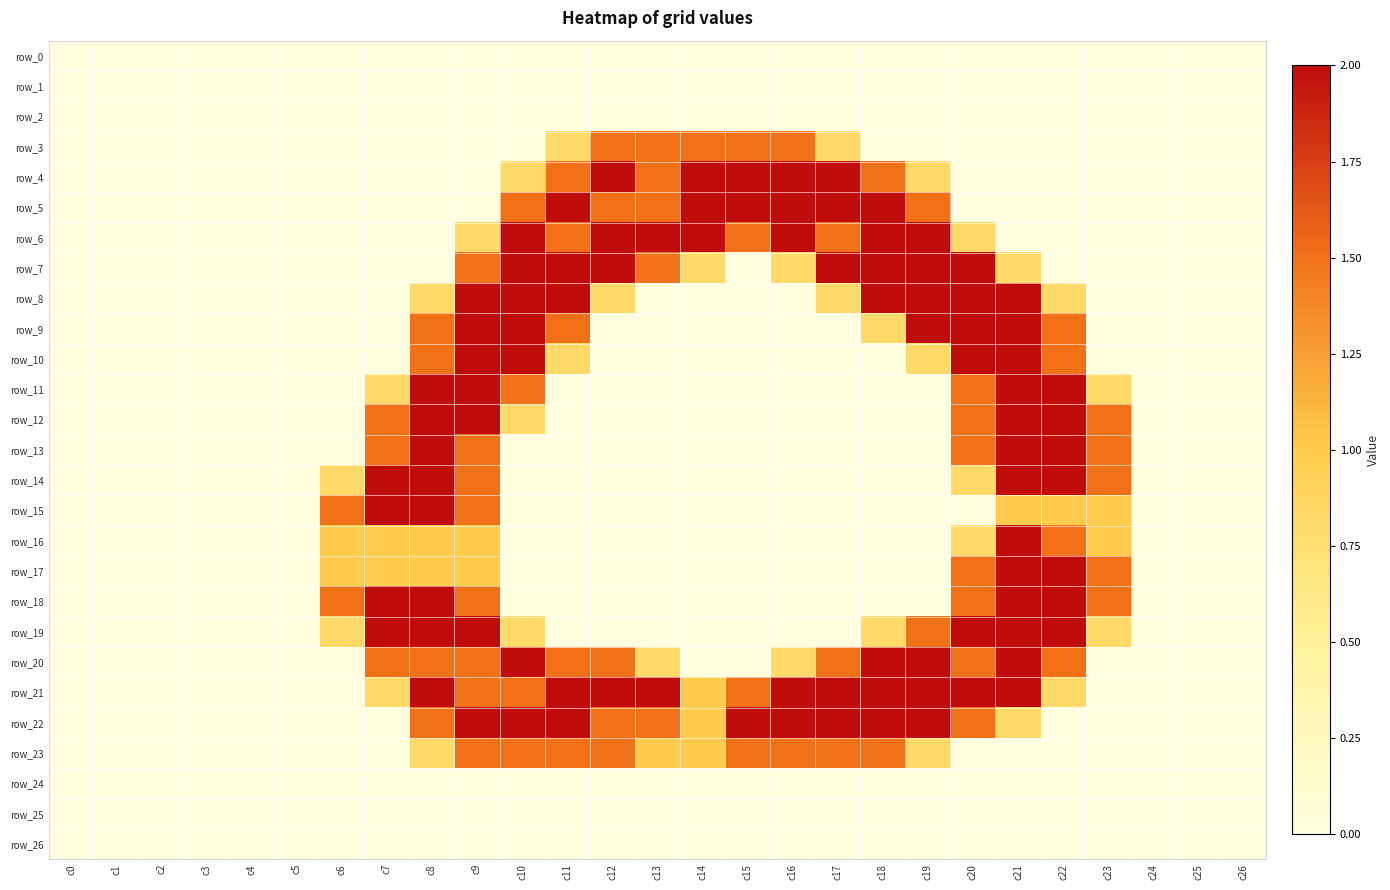

Rank the series by their maximum value, from highest to lowest.

row_4, row_5, row_6, row_7, row_8, row_9, row_10, row_11, row_12, row_13, row_14, row_15, row_16, row_17, row_18, row_19, row_20, row_21, row_22, row_3, row_23, row_0, row_1, row_2, row_24, row_25, row_26